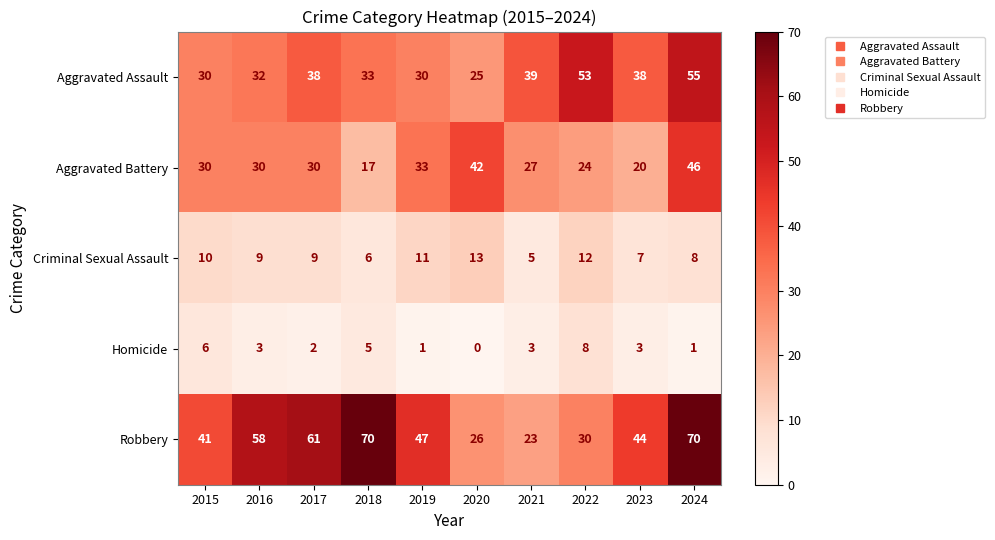

The Homicide series shows 1 at 2023. True or false?

False